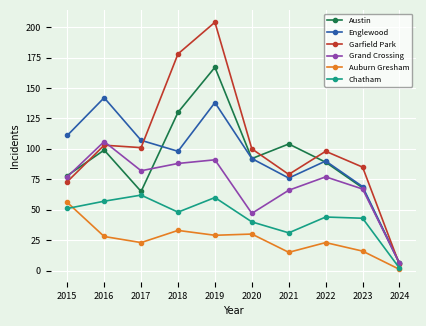

What is the value of the Garfield Park point at the 4th from the left?

178